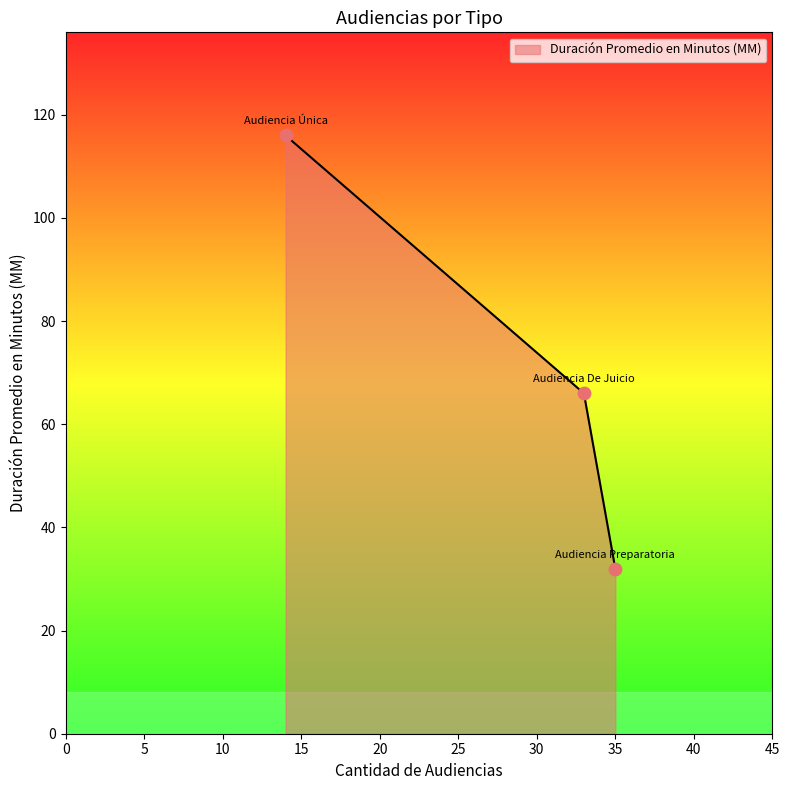

What is the greatest value displayed?

116